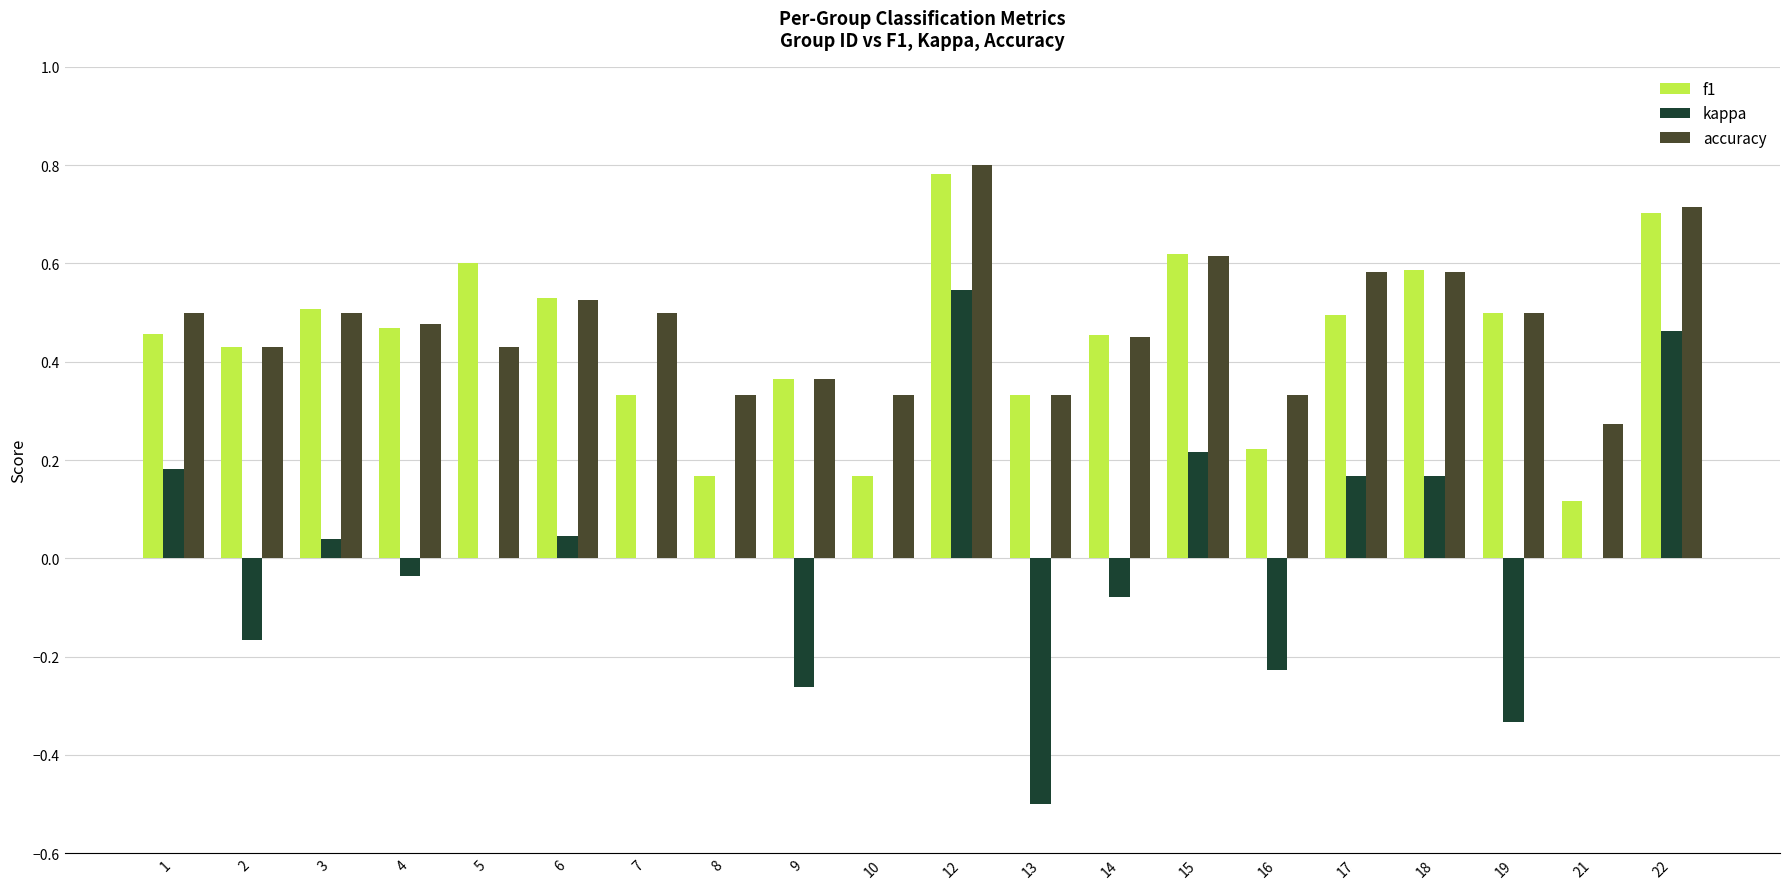

At which category is the sum across all series the highest?

12